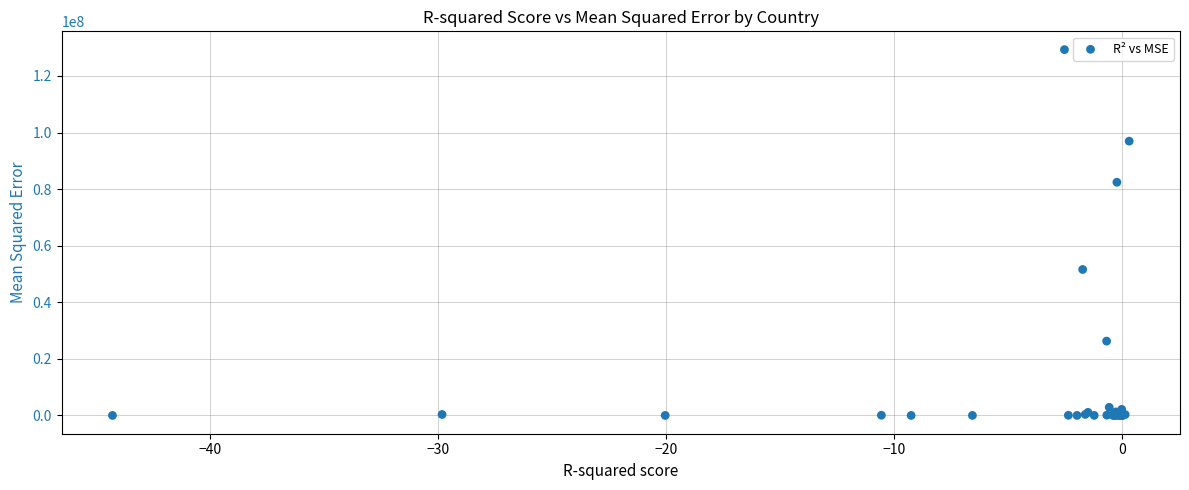

What Y value in the scatter plot is closest to 64652855?

51598301.3